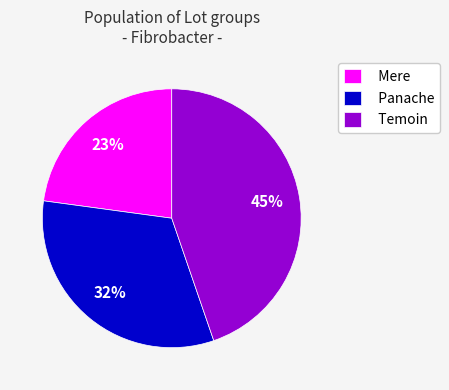

Is it true that Temoin is 45% of the pie?

True